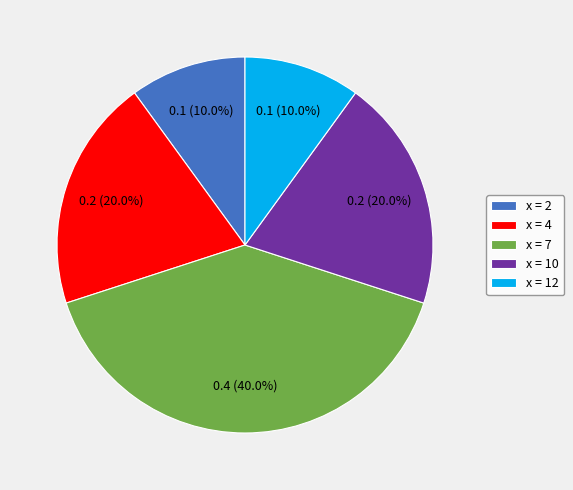

Which has a higher value, x = 7 or x = 12?

x = 7